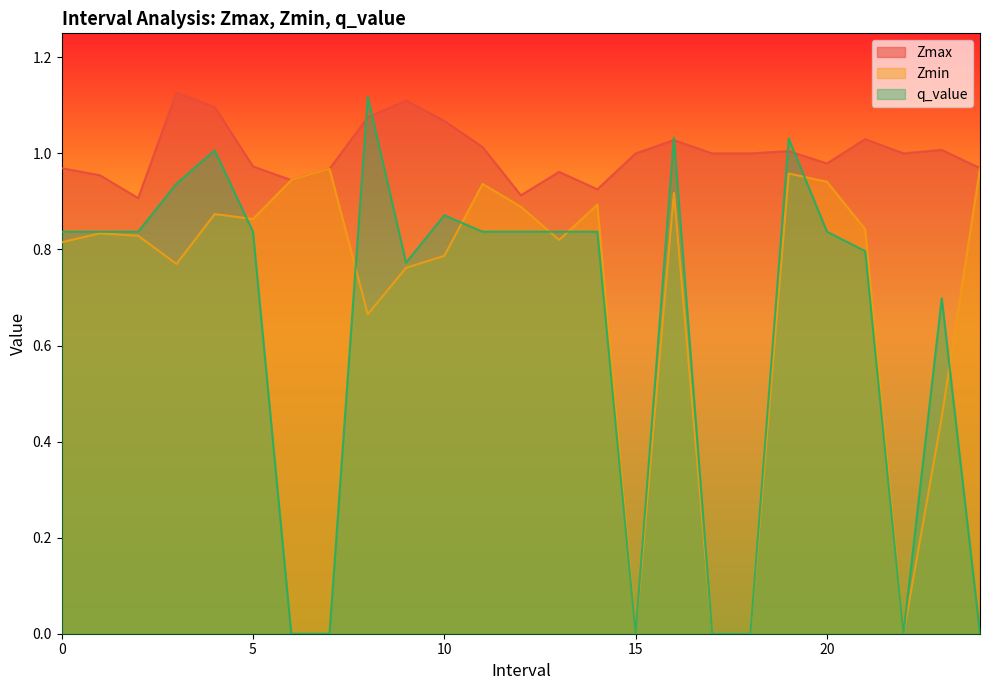

Rank the series at 1.0 from lowest to highest value.

Zmin, q_value, Zmax